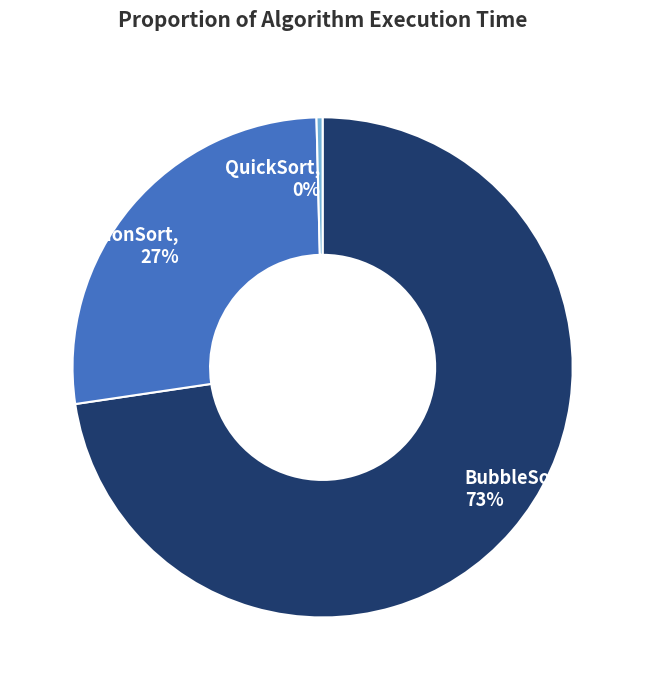

What percentage is the BubbleSort slice, to the nearest percent?

73%